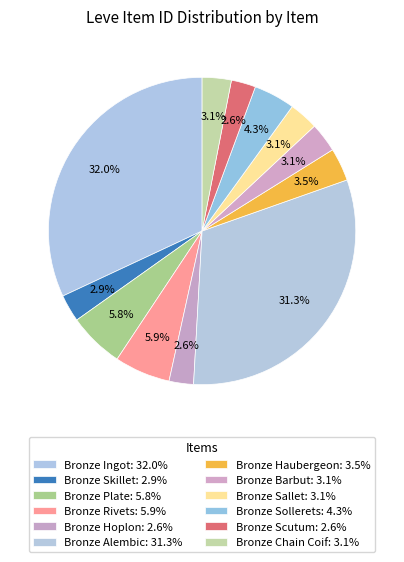

How many slices are in this pie chart?

12